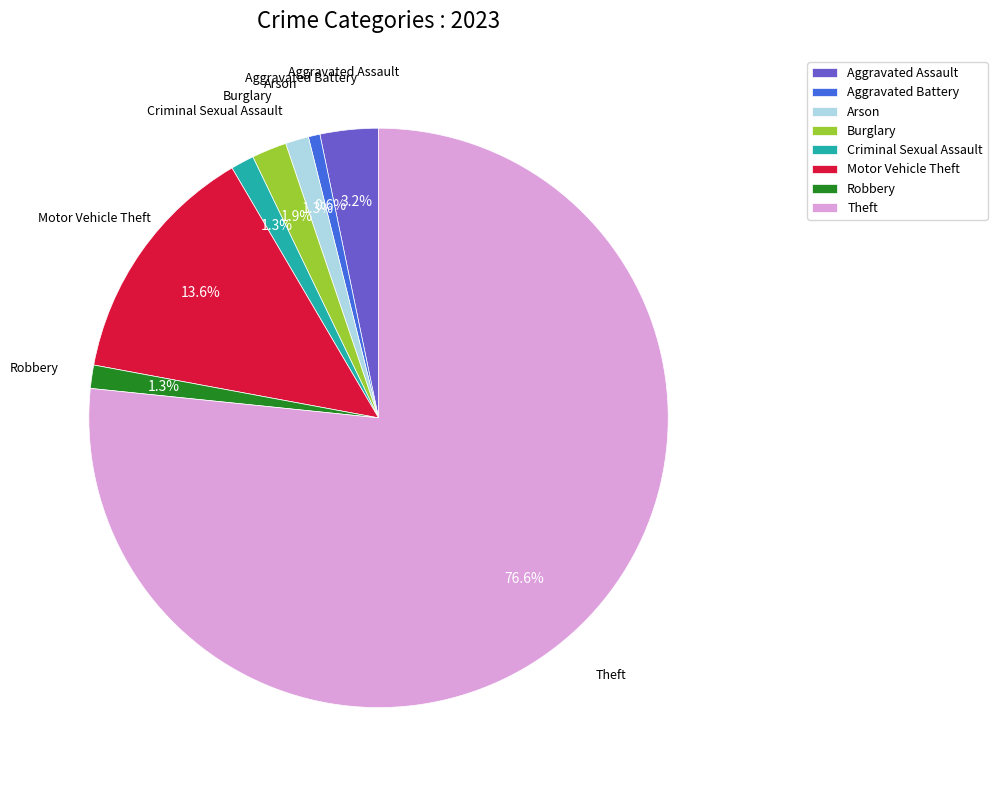

To the nearest percent, what is the difference between the largest and smallest slice percentages?

76%